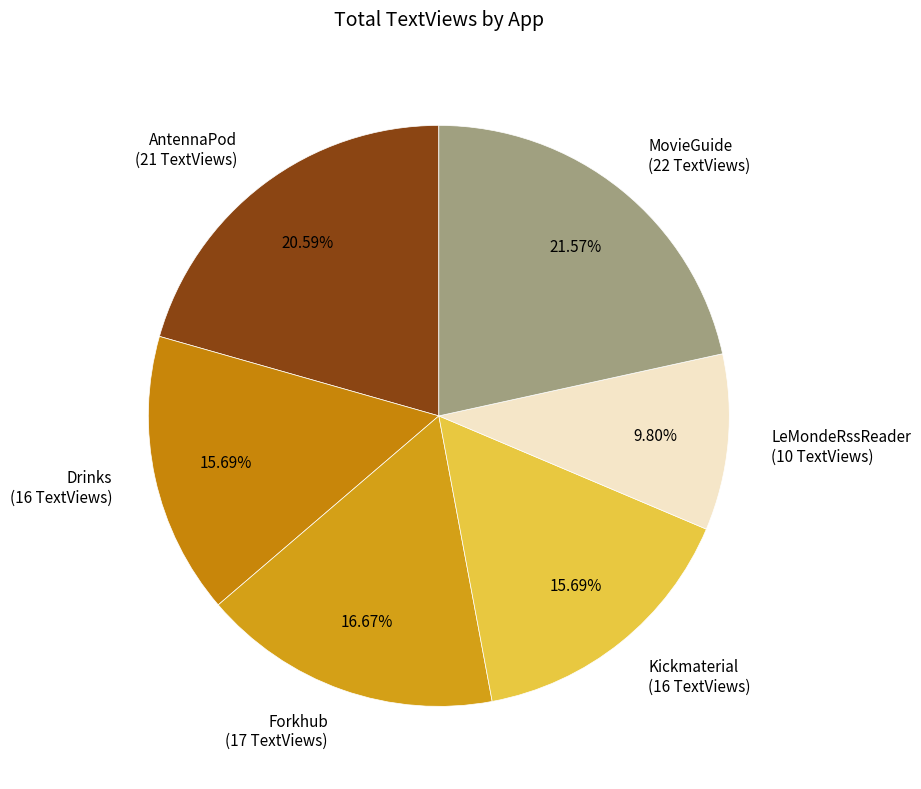

Approximately how many times larger is the value at LeMondeRssReader (10 TextViews) compared to Drinks (16 TextViews)?

0.6